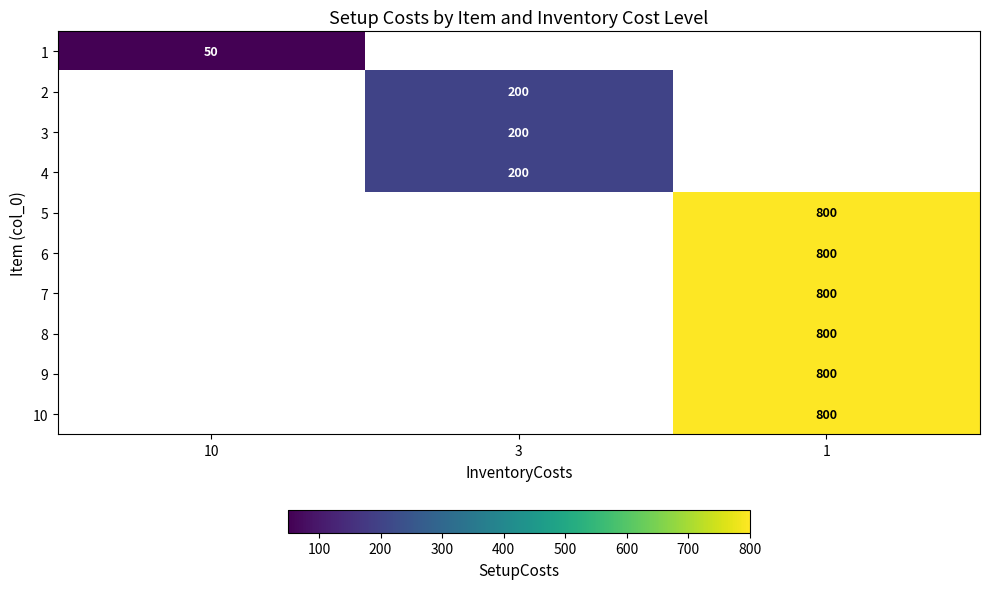

Which category has the lowest value in the row_1 series?

10